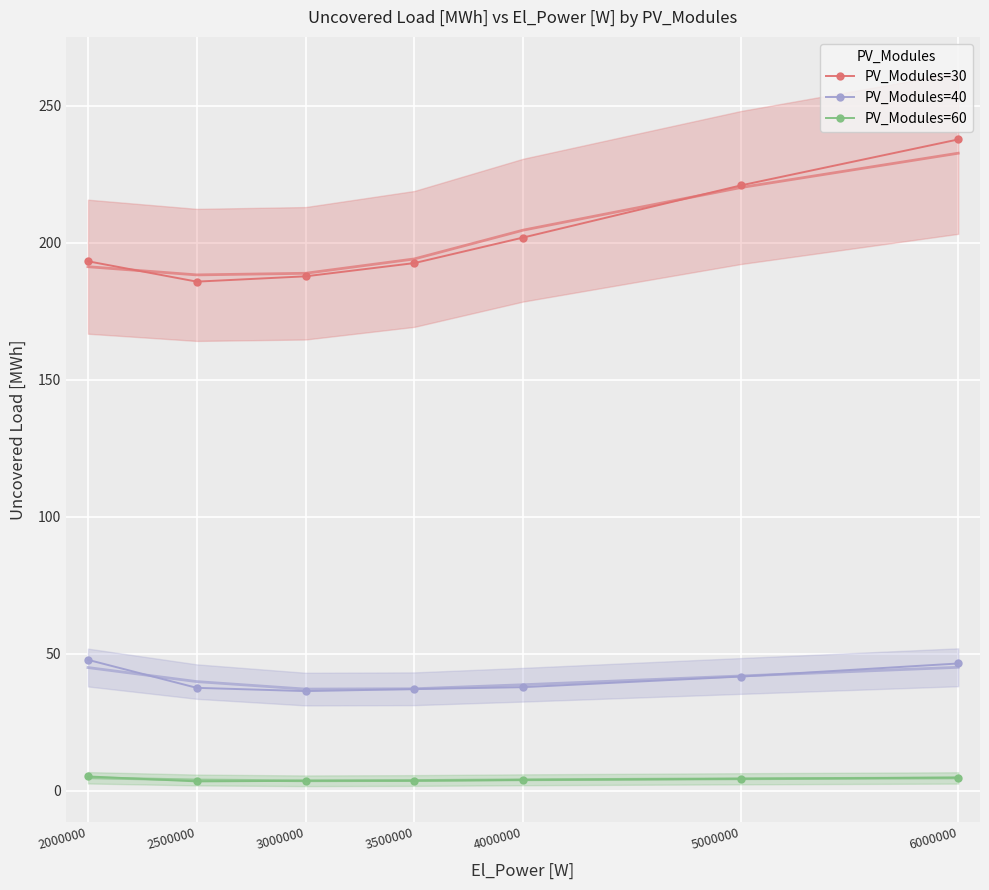

What is the value of the PV_Modules=60 point at the 7th from the left?

4.9